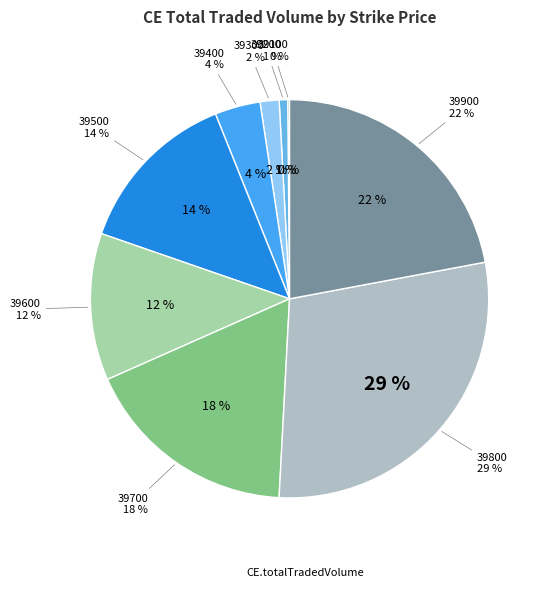

What is the total percentage of 39600 and 39800?

40.7%